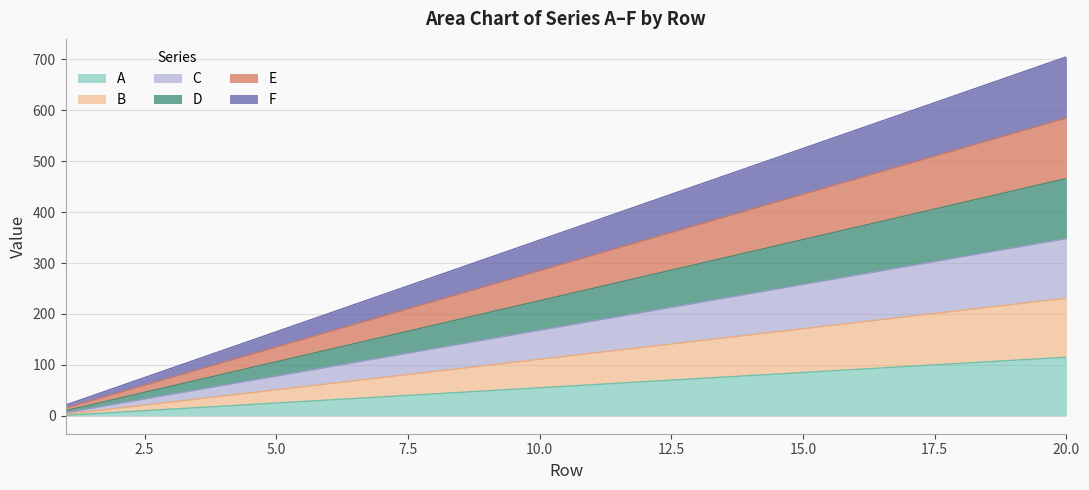

True or false: B has more than 0 interior local peaks.

False